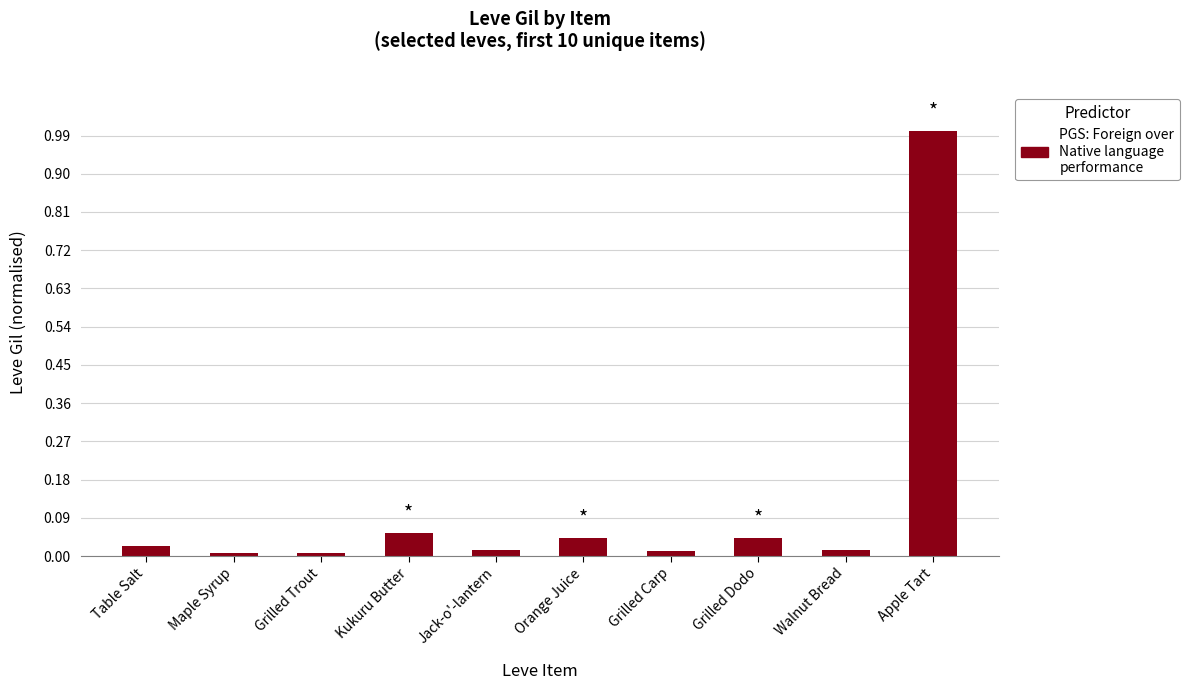

Does the chart contain any negative values?

No